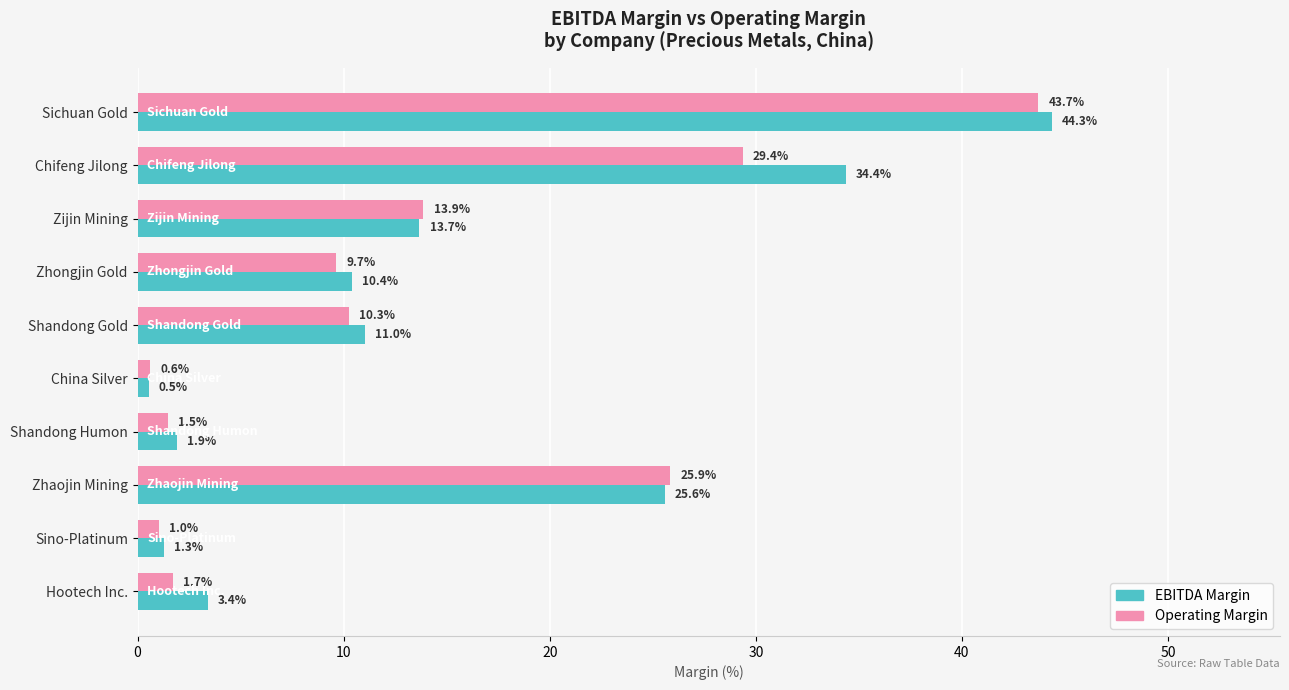

At which category does the chart reach its minimum across all series?

China Silver